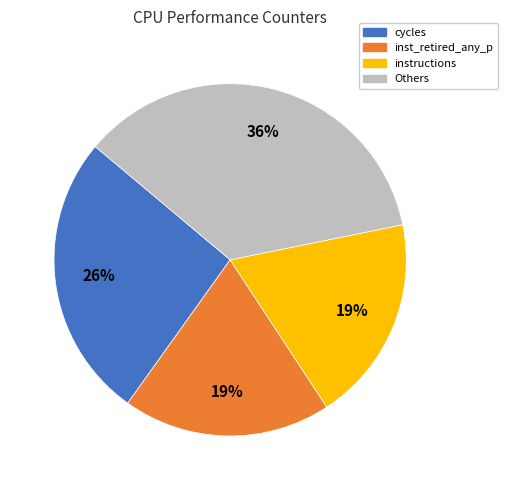

Count the number of slices in the pie.

4